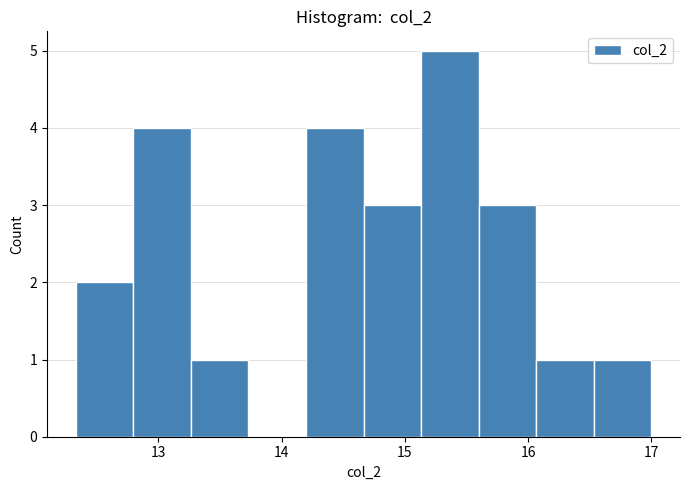

Reading left to right, list every bar in this chart as the range it spans on the x-axis followed by its height. Neither the bar edges nor the heights are printed on the chart, so give them approximately, as read against the axes.

12.3 to 12.8: 2
12.8 to 13.3: 4
13.3 to 13.7: 1
13.7 to 14.2: 0
14.2 to 14.7: 4
14.7 to 15.1: 3
15.1 to 15.6: 5
15.6 to 16.1: 3
16.1 to 16.5: 1
16.5 to 17.0: 1